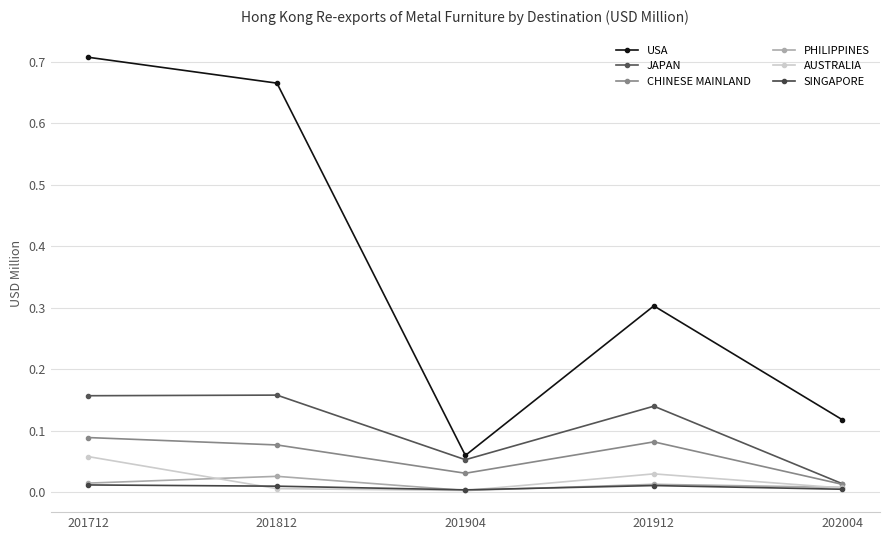

At which category does the chart reach its minimum across all series?

201904